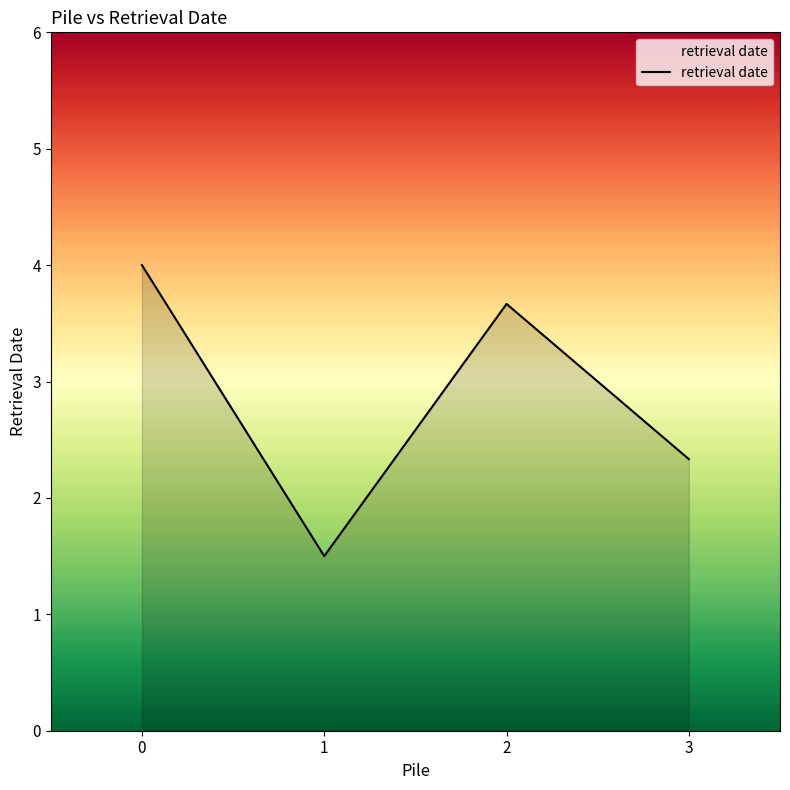

True or false: there are more than 1 points higher than both neighbors.

False